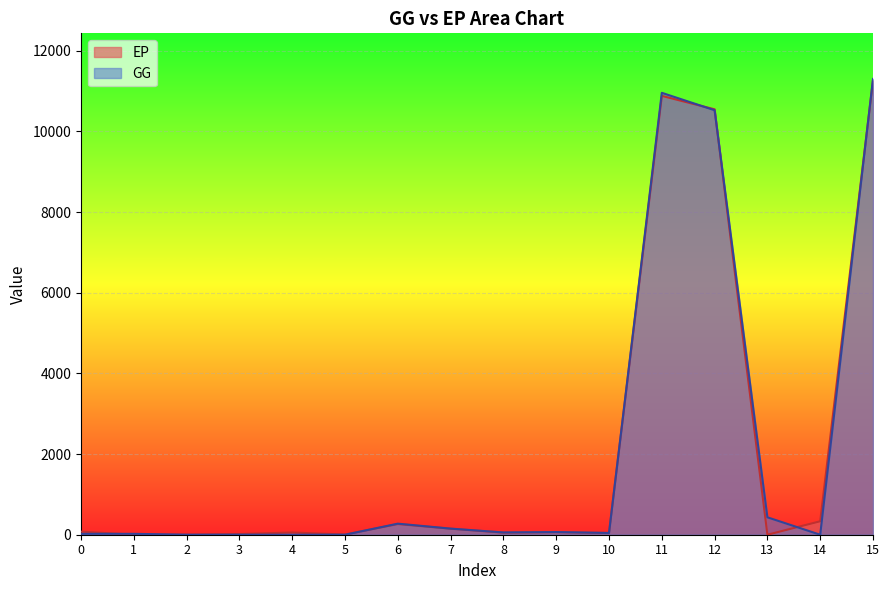

What is the total value across all series at 1?

22.1